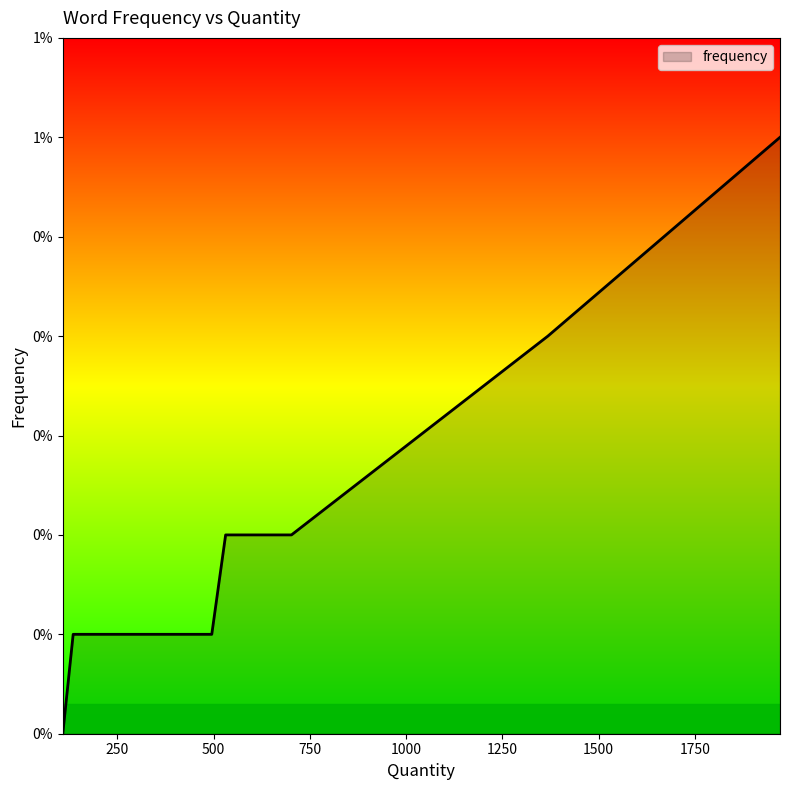

The value at 1368 is 0.0. True or false?

True